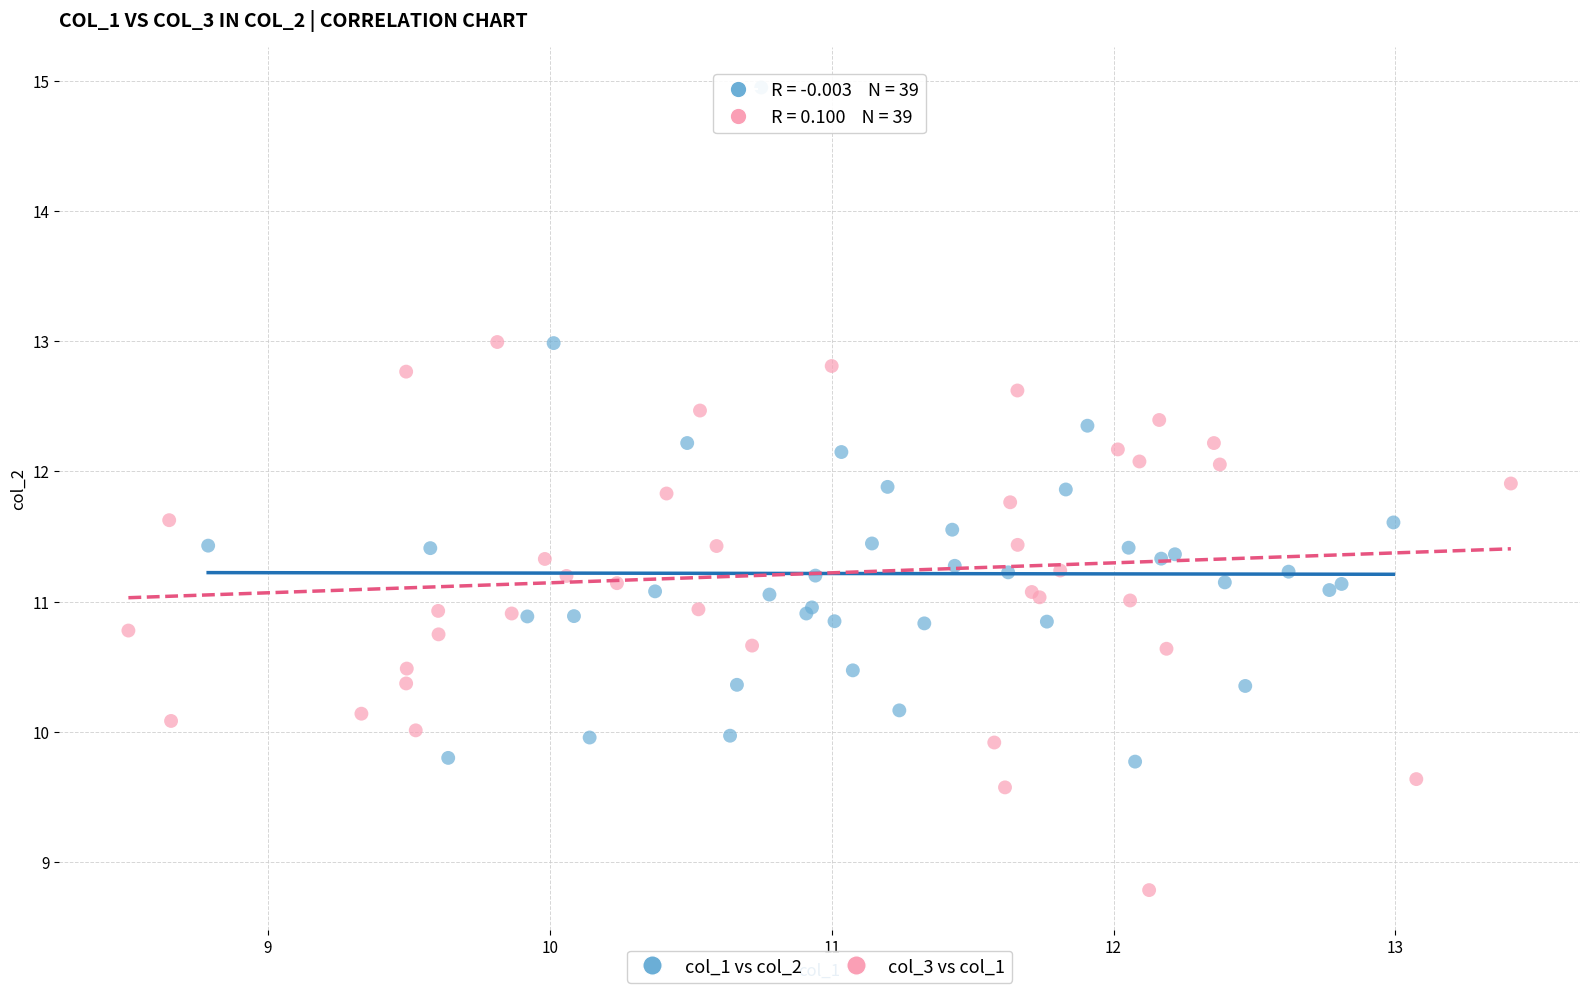

Which series reaches the minimum Y coordinate?

col_3 vs col_1